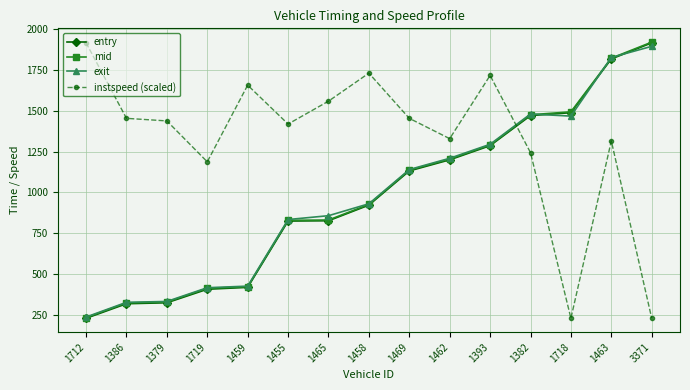

Between 1469 and 3371, which series saw the biggest shift?

instspeed (scaled)